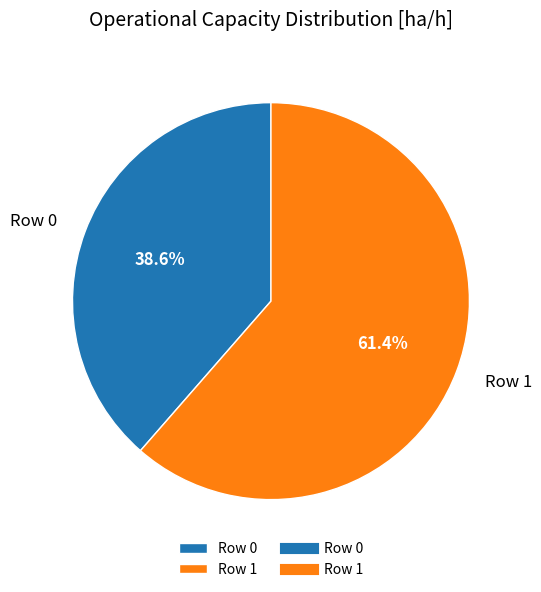

What percentage do Row 1 and Row 0 together represent?

100.0%